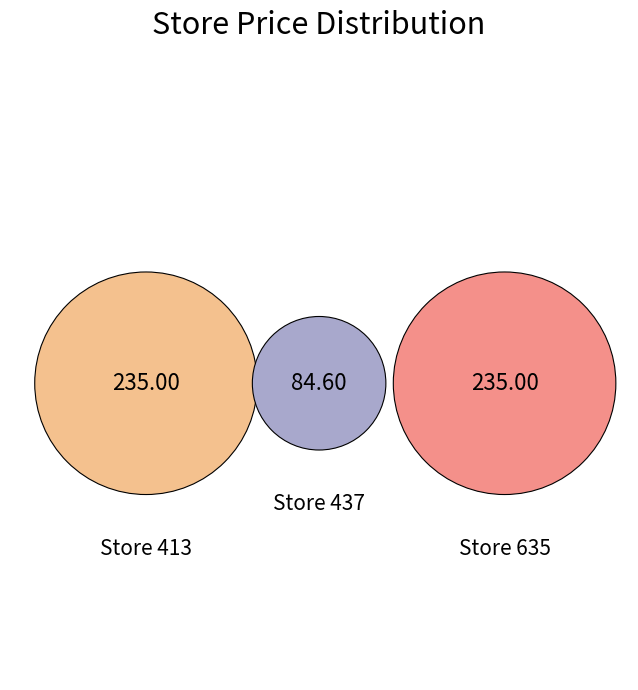

Which has a higher value, 635 or 413?

635